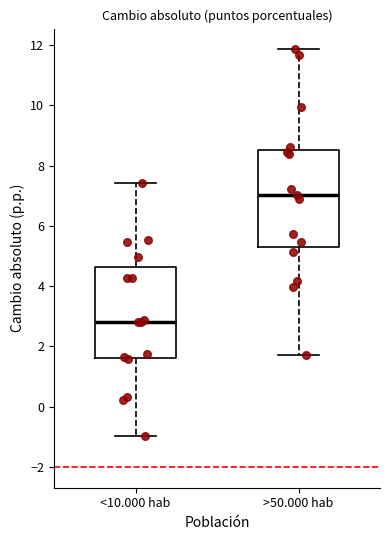

Which box's median line is the highest?

>50.000 hab